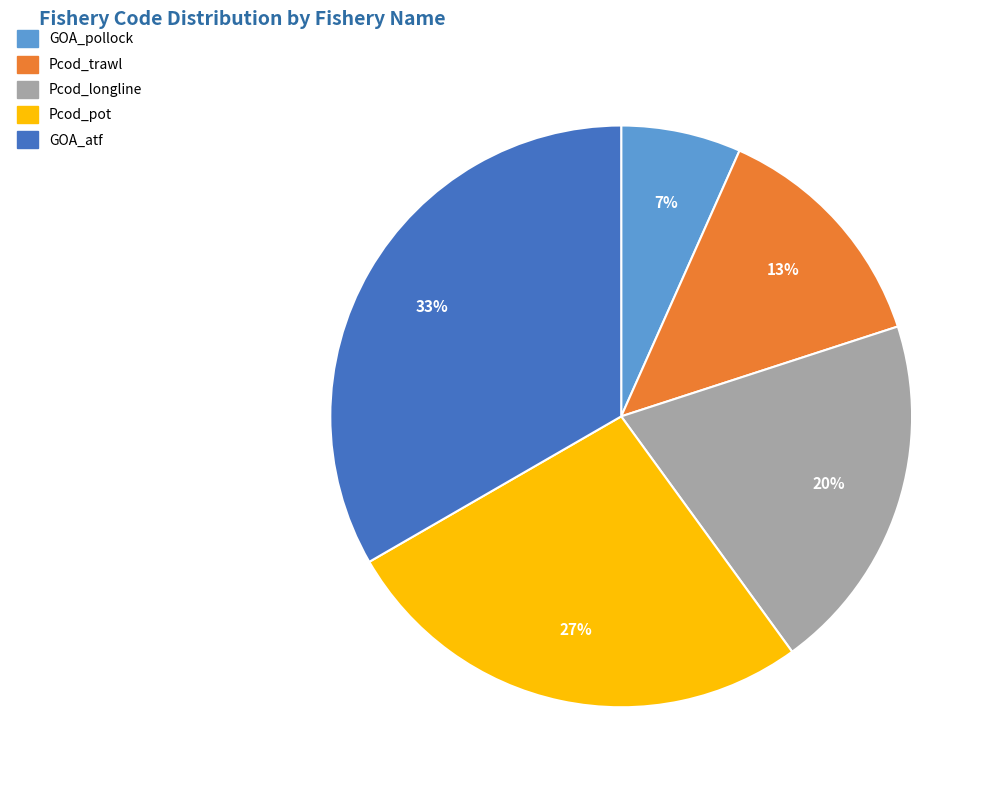

The GOA_atf slice represents 33% of the pie. True or false?

True